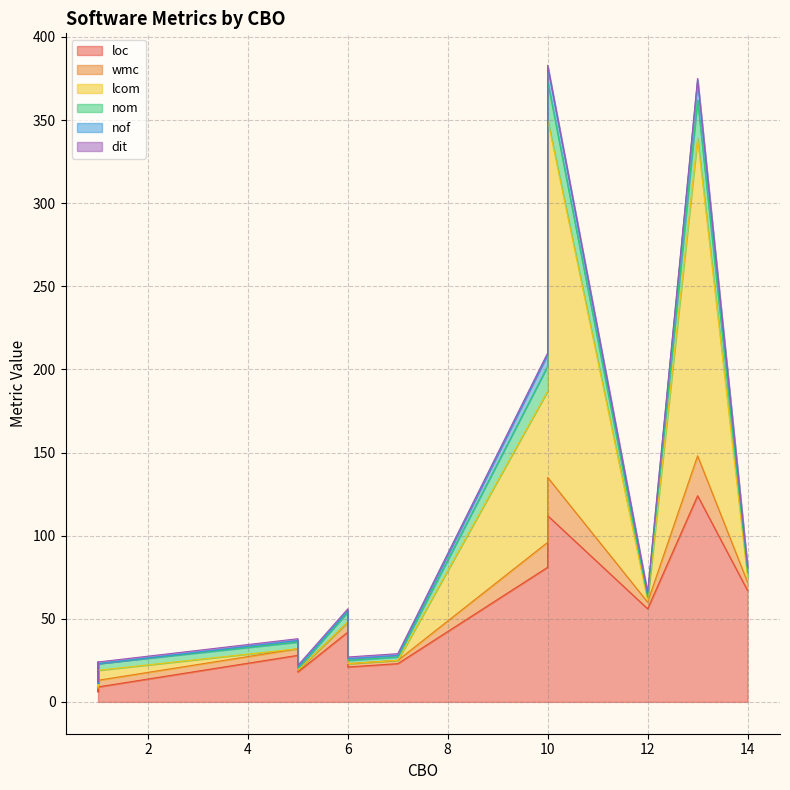

What is the total value across all series at 5?

38